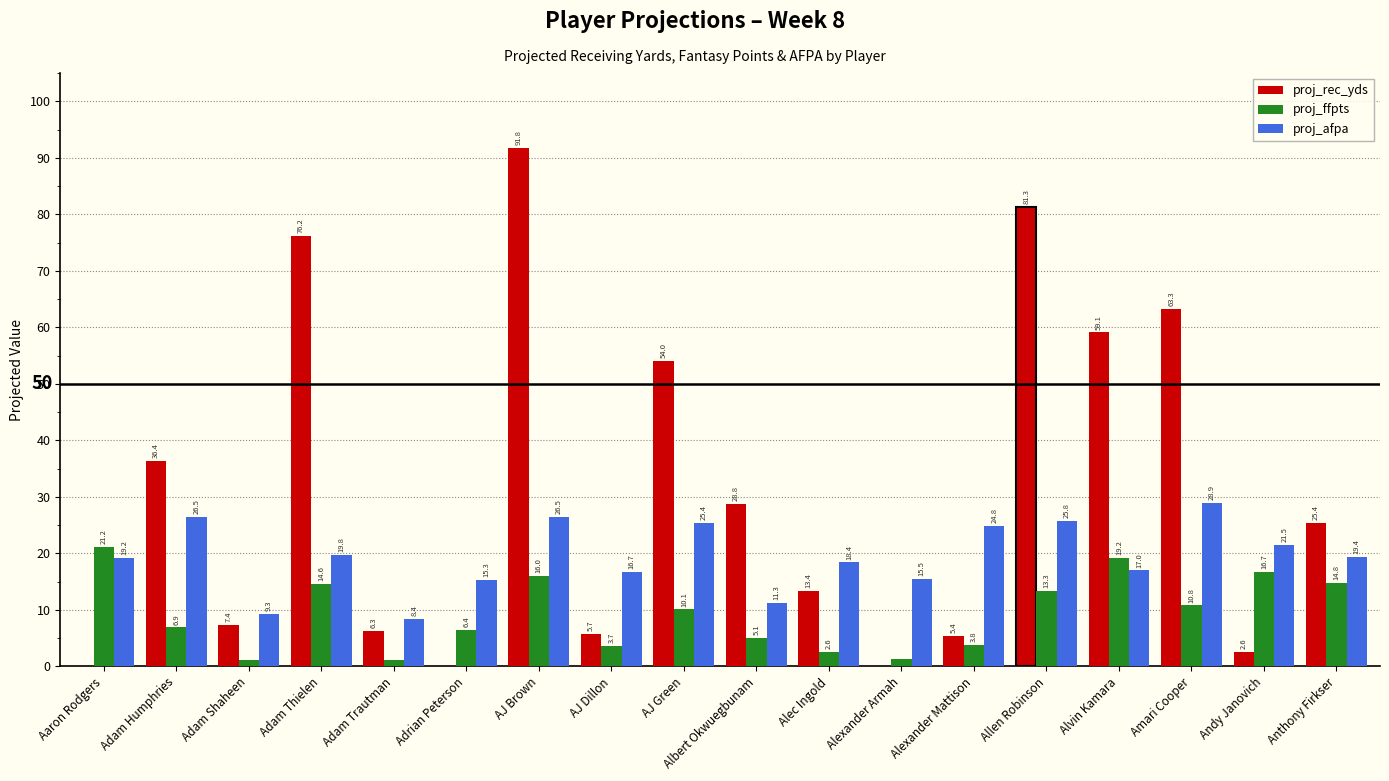

Are the bars grouped side by side (vs. stacked)?

Yes